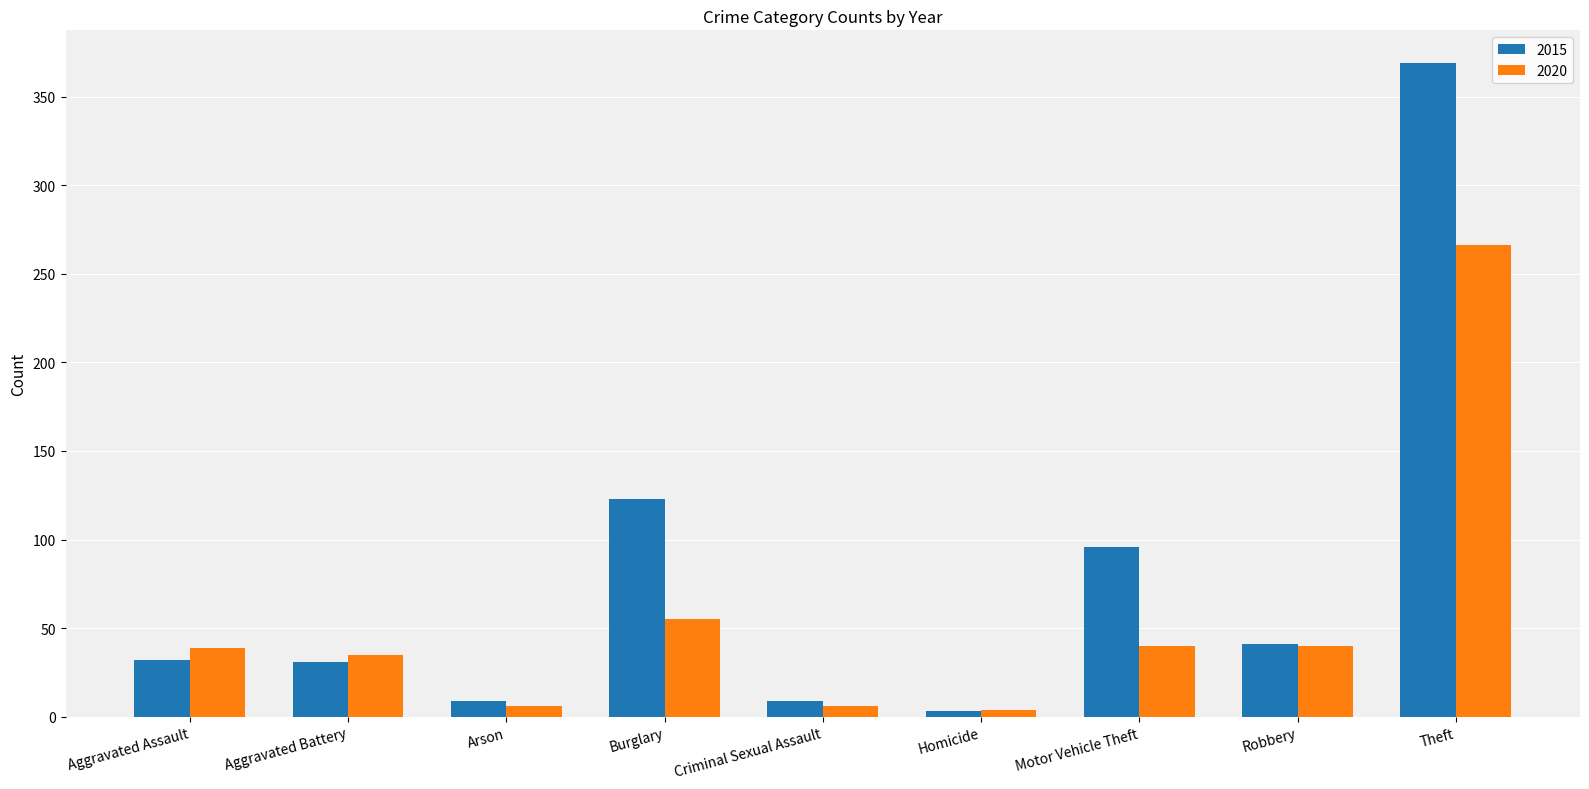

What is the sum of the 2020 values at Aggravated Battery and Burglary?

90